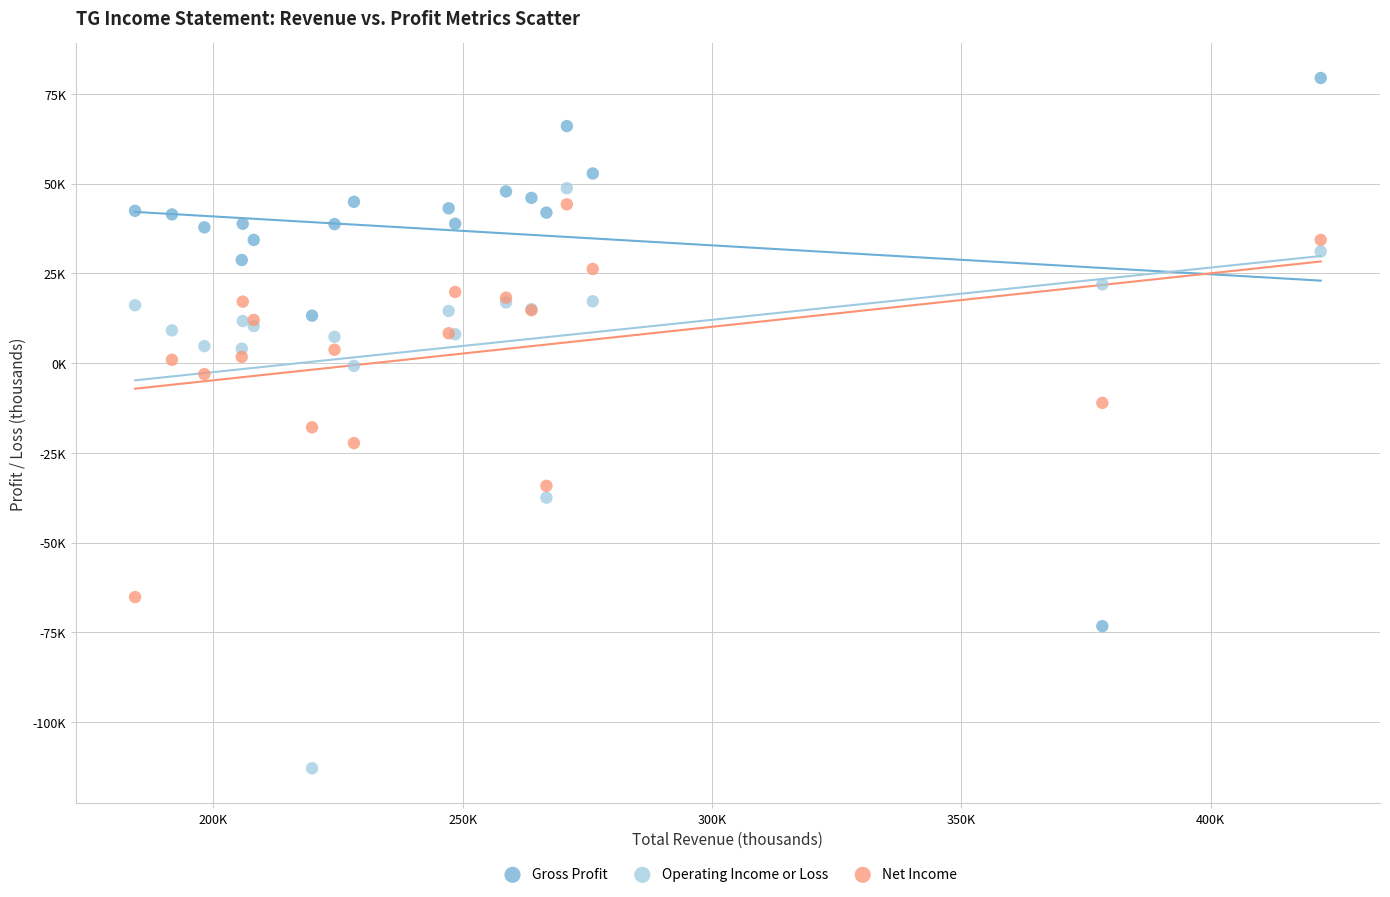

What are all the series names shown in the legend?

Gross Profit, Operating Income or Loss, Net Income